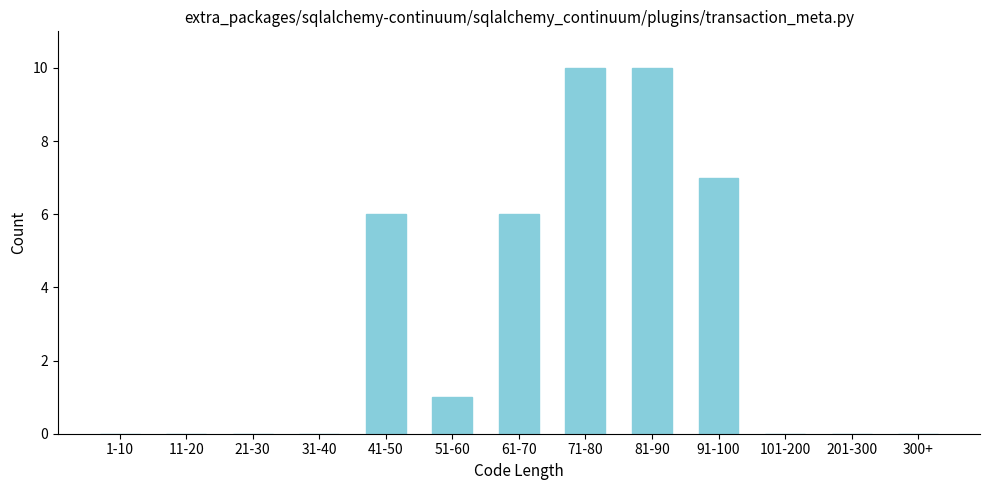

Reading left to right, list all the values displayed in this chart.

1-10=0	11-20=0	21-30=0	31-40=0	41-50=6	51-60=1	61-70=6	71-80=10	81-90=10	91-100=7	101-200=0	201-300=0	300+=0